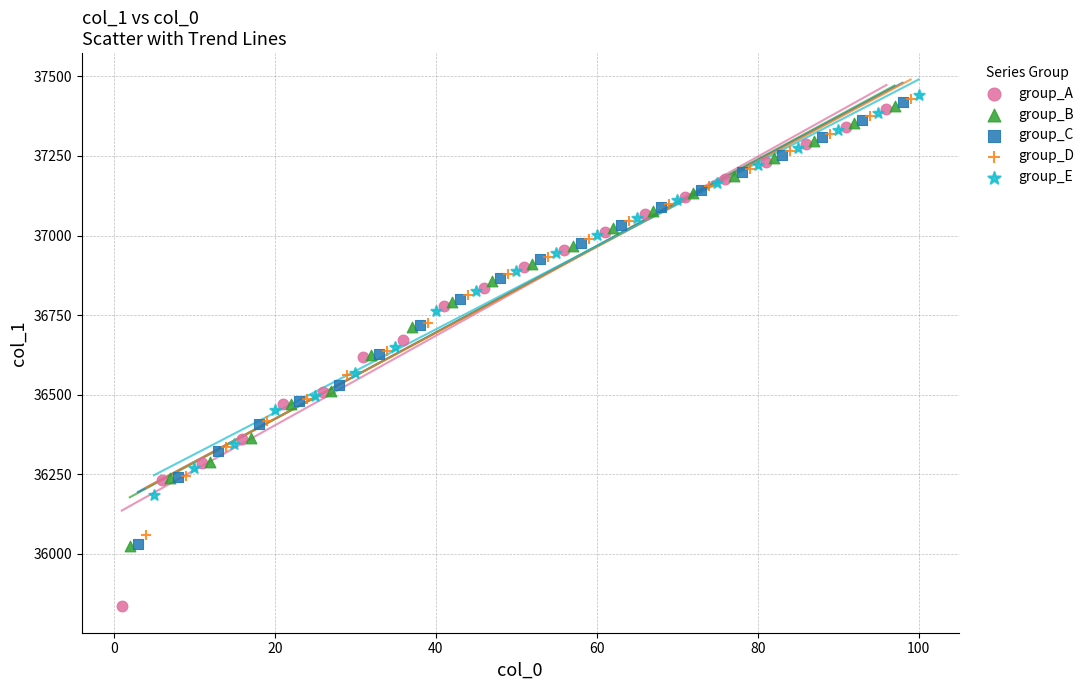

Which series has the largest Y range (max minus min)?

group_A